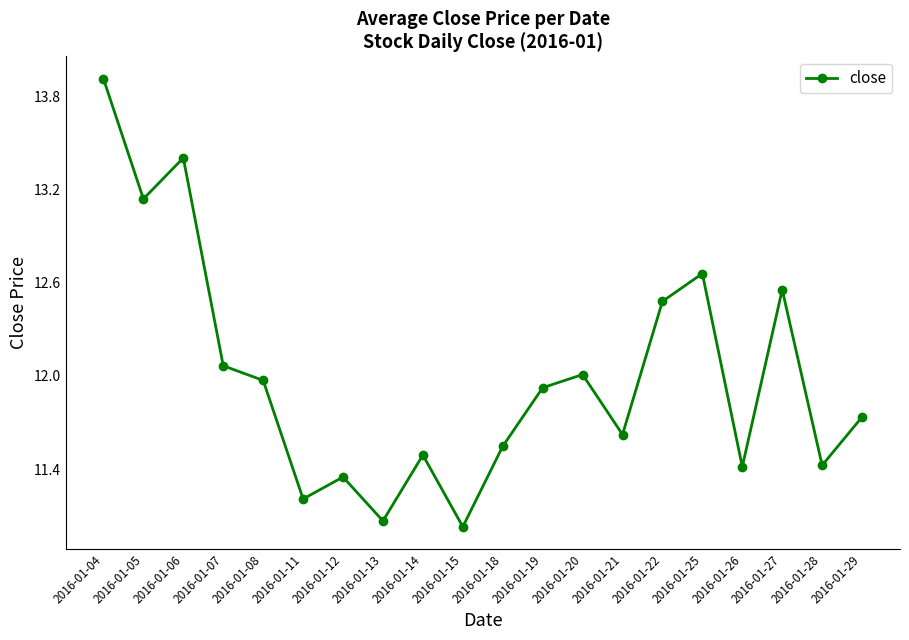

Approximately how many times larger is the value at 2016-01-20 compared to 2016-01-28?

1.1